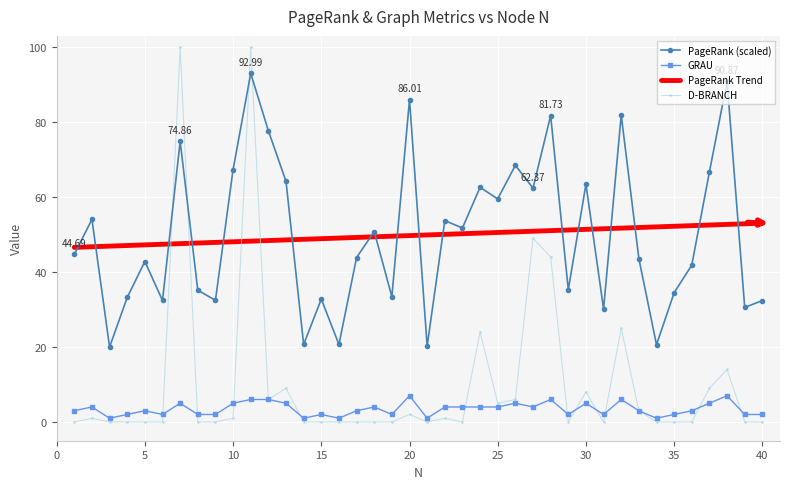

True or false: D-BRANCH has more than 1 points higher than both neighbors.

True